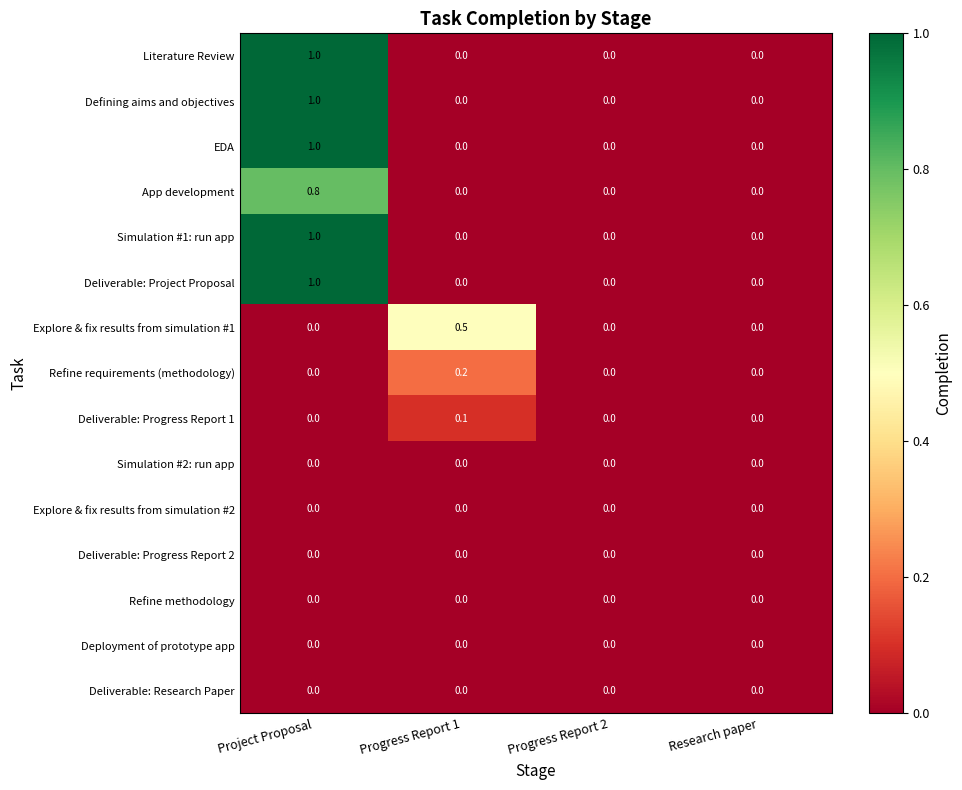

What is the difference between the maximum and minimum values in the Deliverable: Project Proposal series?

1.0